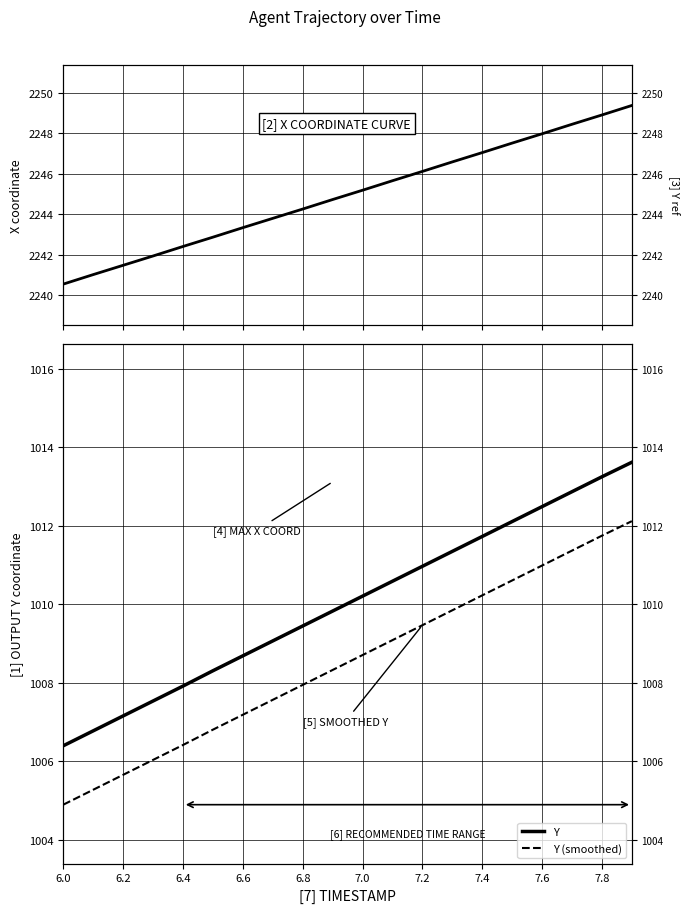

How many lines are shown in the chart?

3